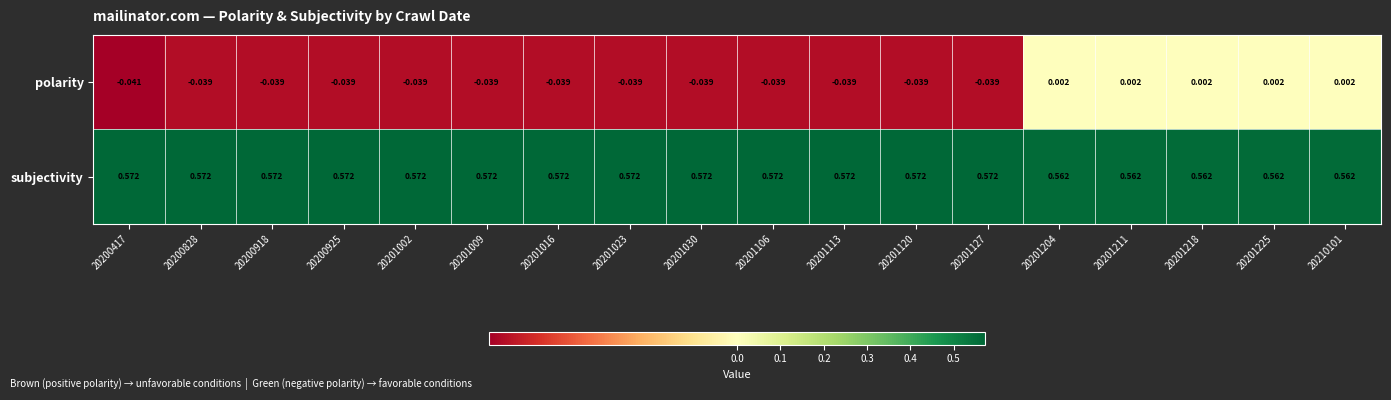

Is the value of subjectivity at 20201211 greater than the value of polarity at 20210101?

Yes